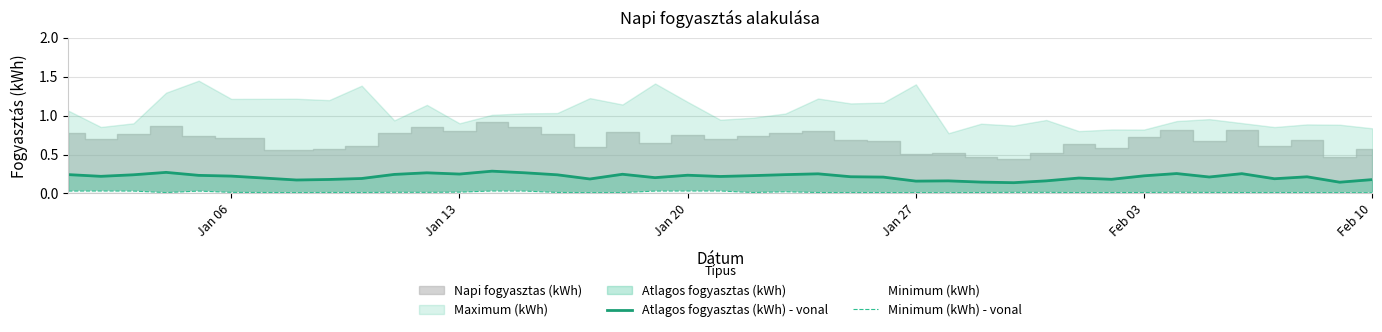

The Atlagos fogyasztas (kWh) - vonal series shows 0.3 at Jan 27. True or false?

False